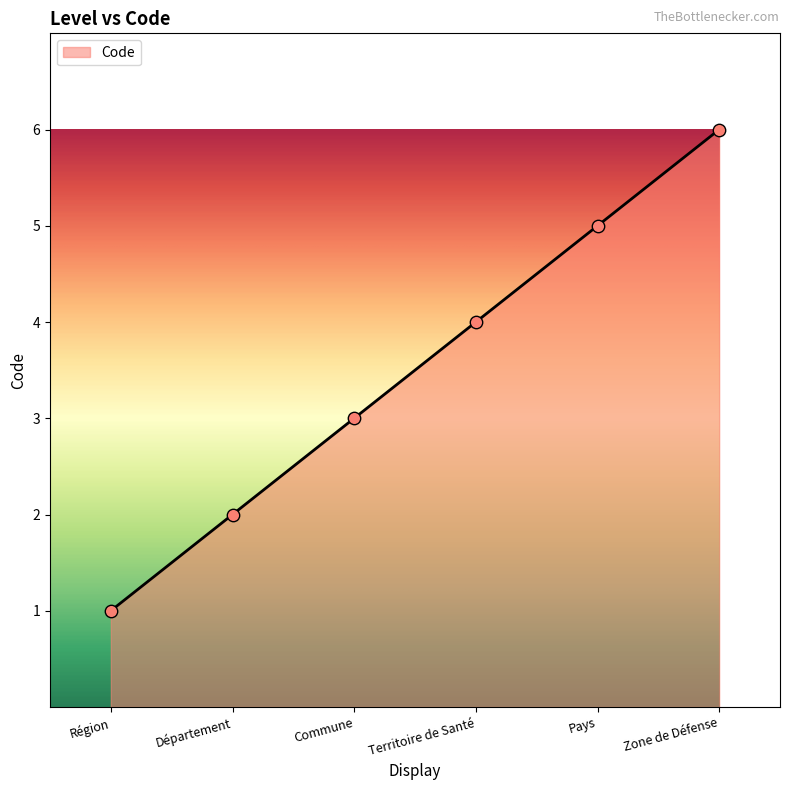

Approximately how many times larger is the value at Territoire de Santé compared to Département?

2.0